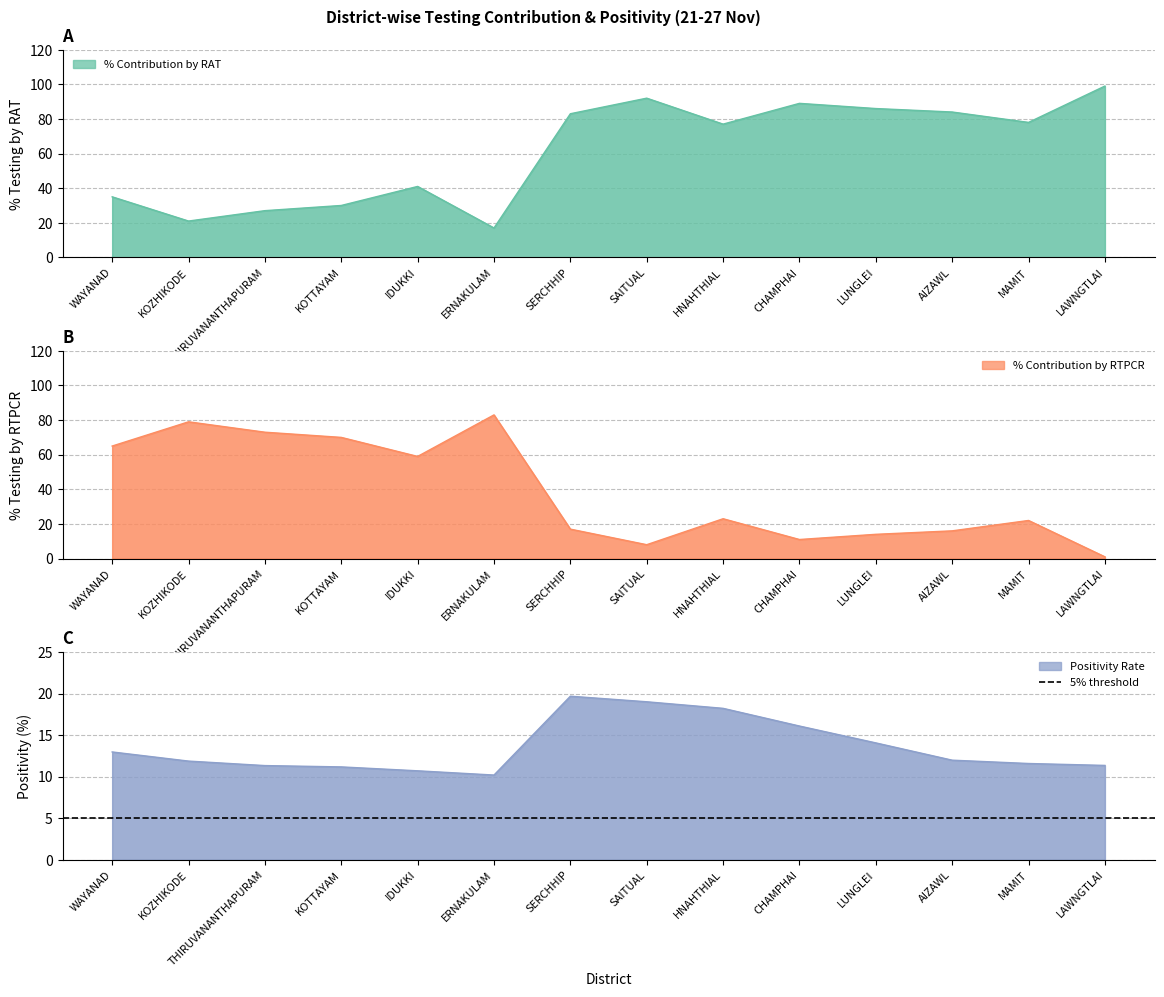

Between CHAMPHAI and IDUKKI, which is larger?

CHAMPHAI